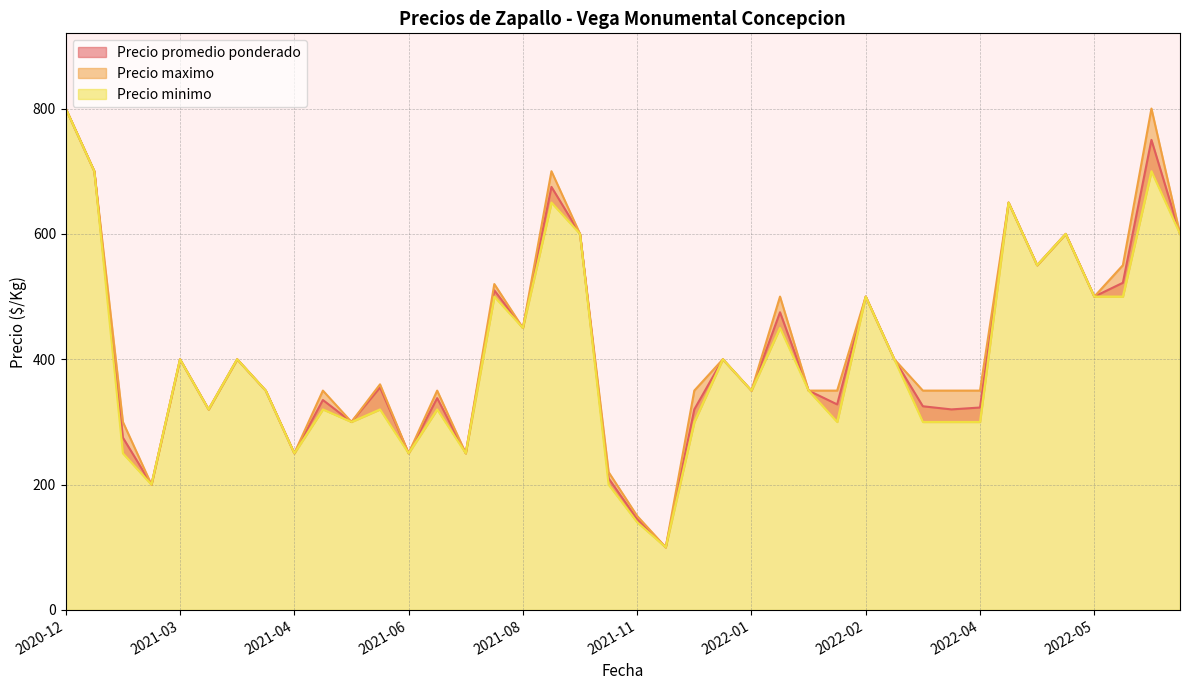

How many data points in Precio promedio ponderado are less than 355?

20